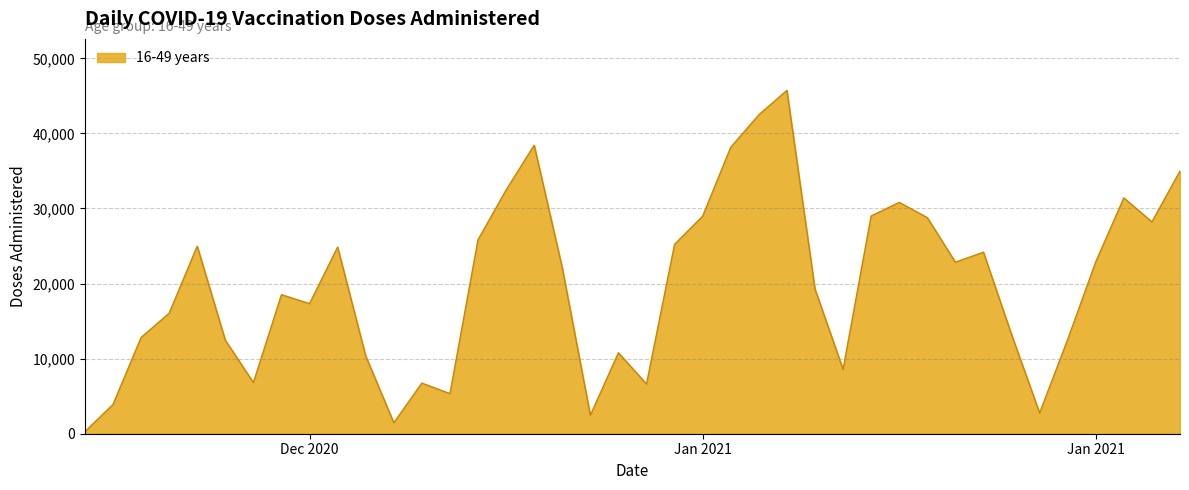

What is the difference between the maximum and minimum values?

45453